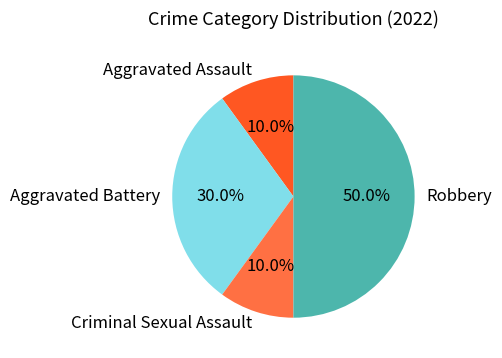

To the nearest percent, what is the difference between the largest and smallest slice percentages?

40%